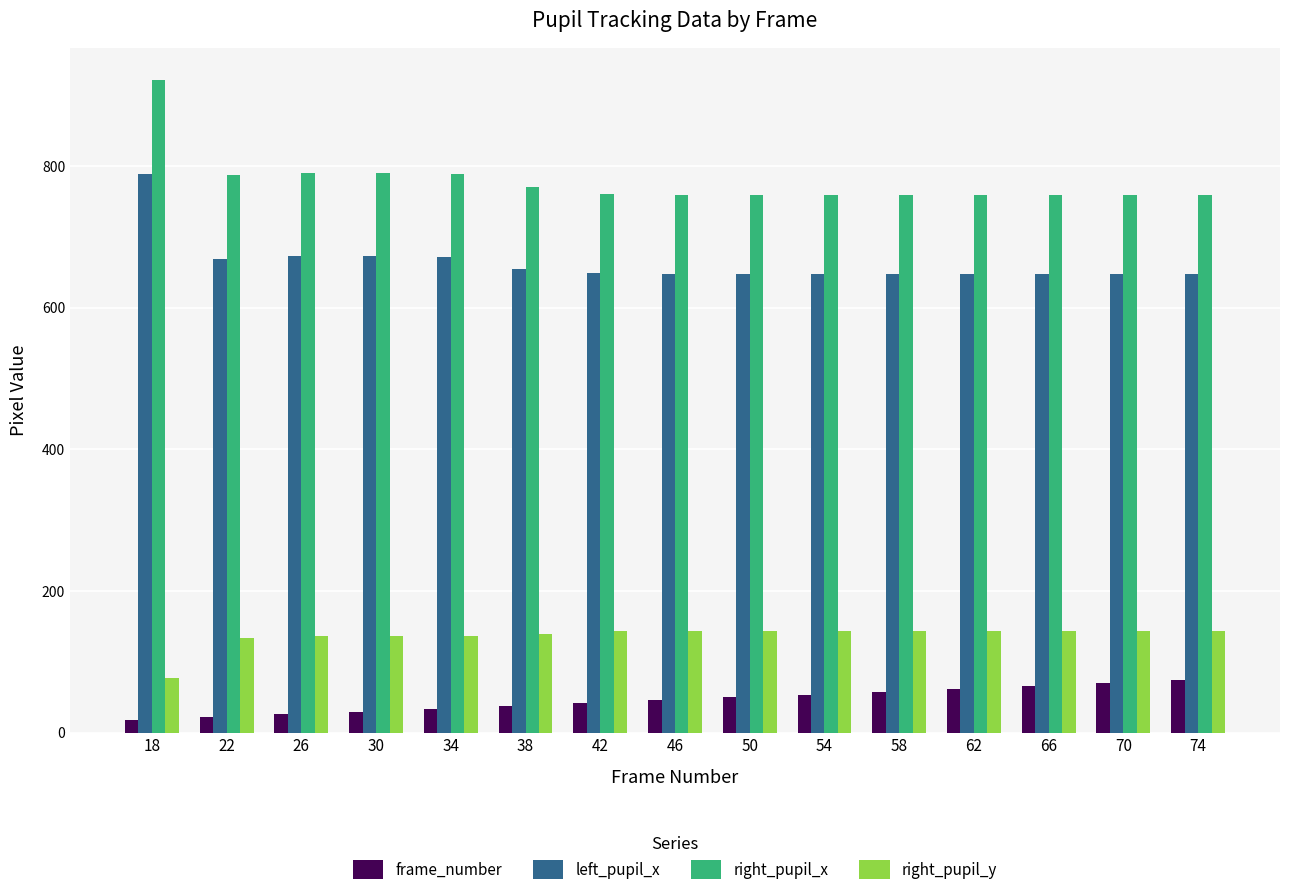

What is the spread (max minus min) of values at 42?

719